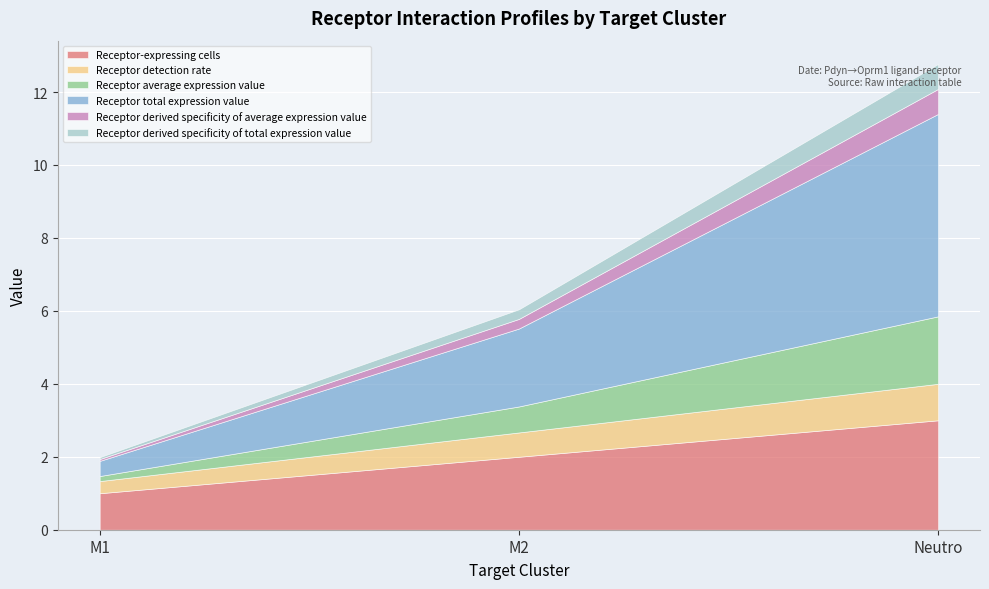

What is the spread (max minus min) of values at Neutro?

4.9